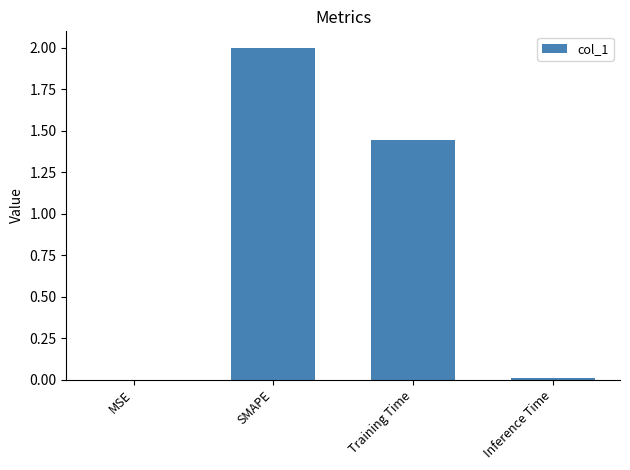

Between MSE and SMAPE, which is larger?

SMAPE